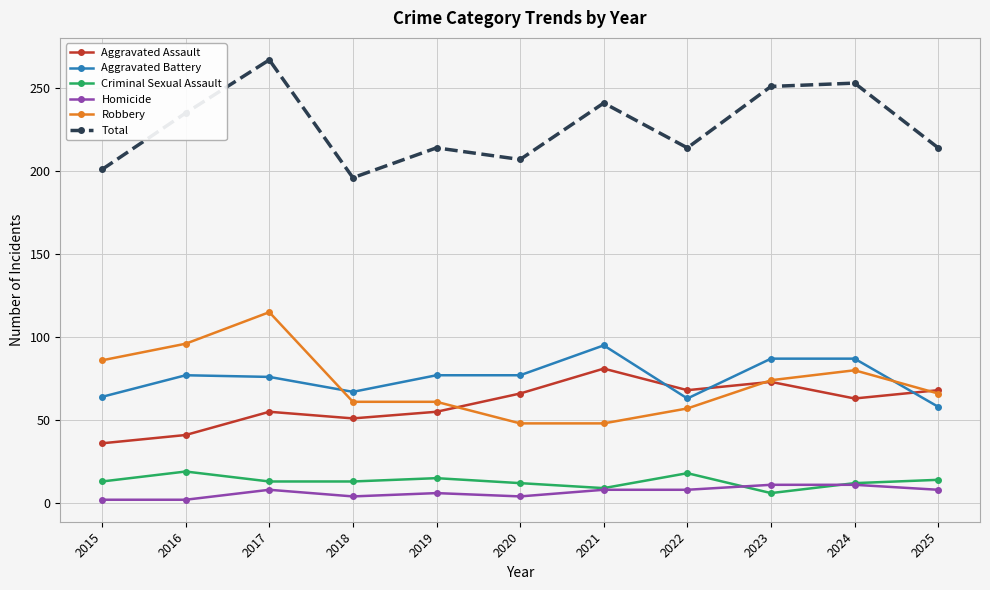

At which category does Criminal Sexual Assault reach its first local peak?

2016